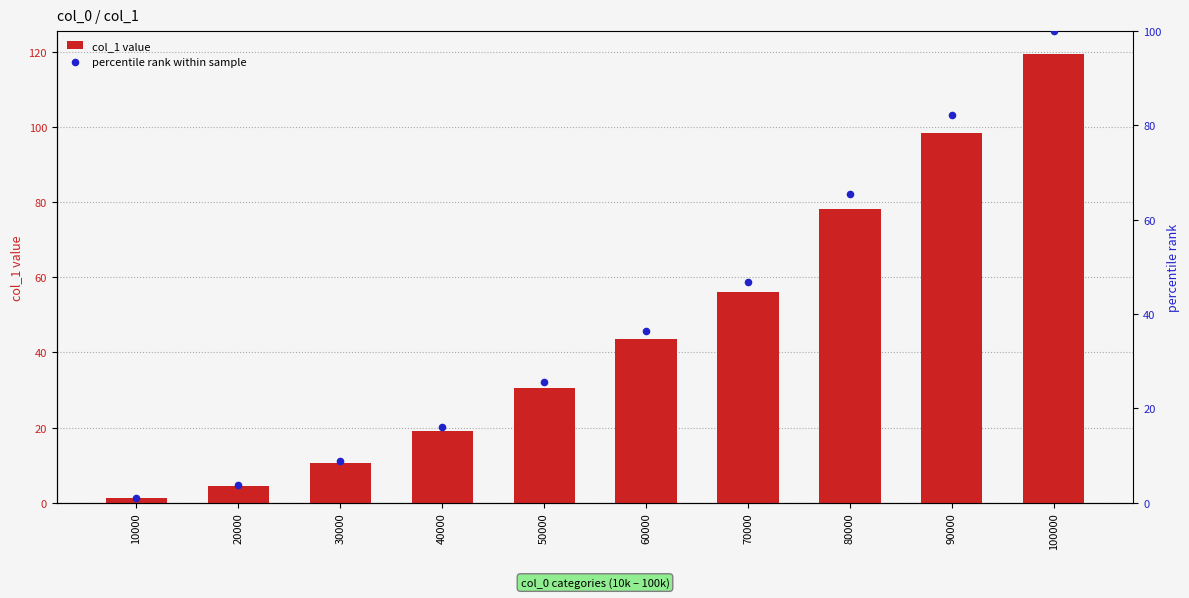

Which series has the largest total across all categories?

col_1 (primary)